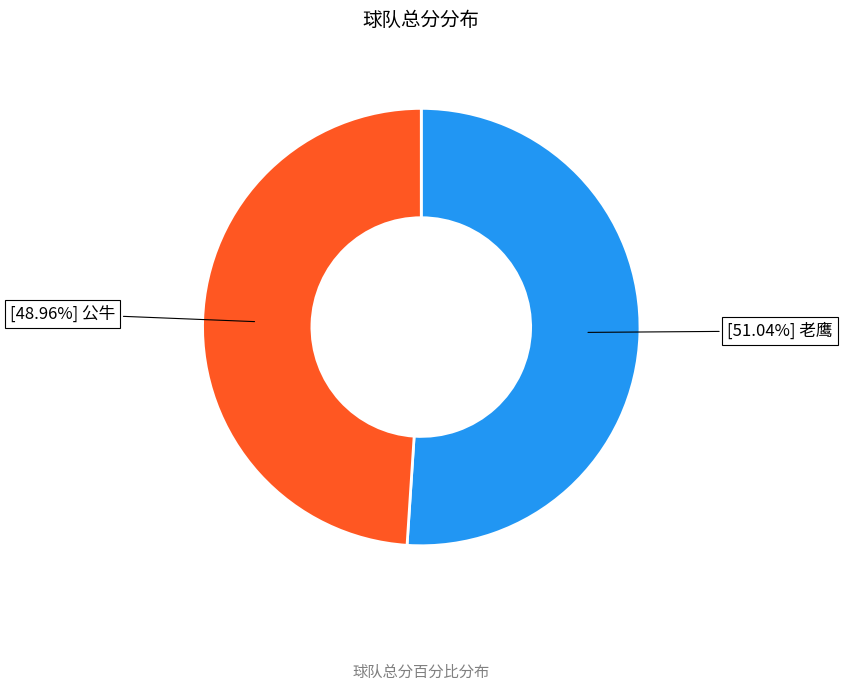

Is there a majority slice in this chart?

Yes